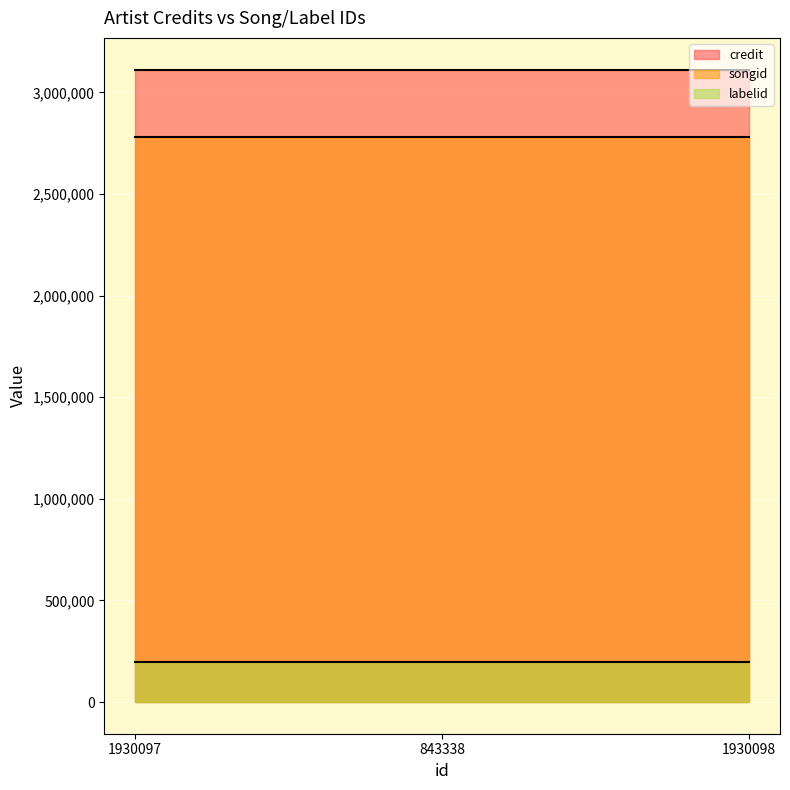

List the labels in order of labelid value, largest first.

1930097, 843338, 1930098